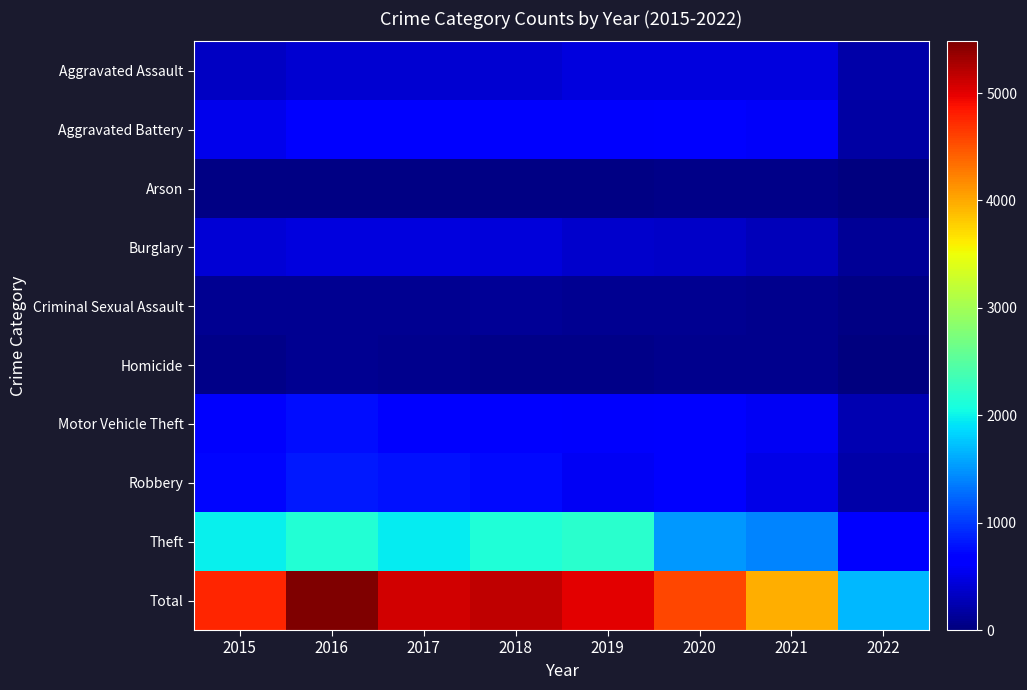

Reading left to right, transcribe all the data shown in this chart.

Aggravated Assault: 2015=323	2016=402	2017=396	2018=392	2019=452	2020=468	2021=452	2022=205
Aggravated Battery: 2015=515	2016=691	2017=623	2018=600	2019=608	2020=691	2021=587	2022=180
Arson: 2015=35	2016=40	2017=23	2018=37	2019=32	2020=55	2021=43	2022=15
Burglary: 2015=422	2016=451	2017=453	2018=443	2019=383	2020=363	2021=280	2022=113
Criminal Sexual Assault: 2015=105	2016=87	2017=90	2018=122	2019=102	2020=88	2021=84	2022=42
Homicide: 2015=50	2016=87	2017=82	2018=56	2019=53	2020=81	2021=69	2022=20
Motor Vehicle Theft: 2015=614	2016=756	2017=680	2018=631	2019=611	2020=675	2021=560	2022=245
Robbery: 2015=726	2016=819	2017=780	2018=741	2019=577	2020=639	2021=506	2022=208
Theft: 2015=1981	2016=2148	2017=1968	2018=2140	2019=2190	2020=1518	2021=1392	2022=661
Total: 2015=4771	2016=5481	2017=5095	2018=5162	2019=5008	2020=4578	2021=3973	2022=1689